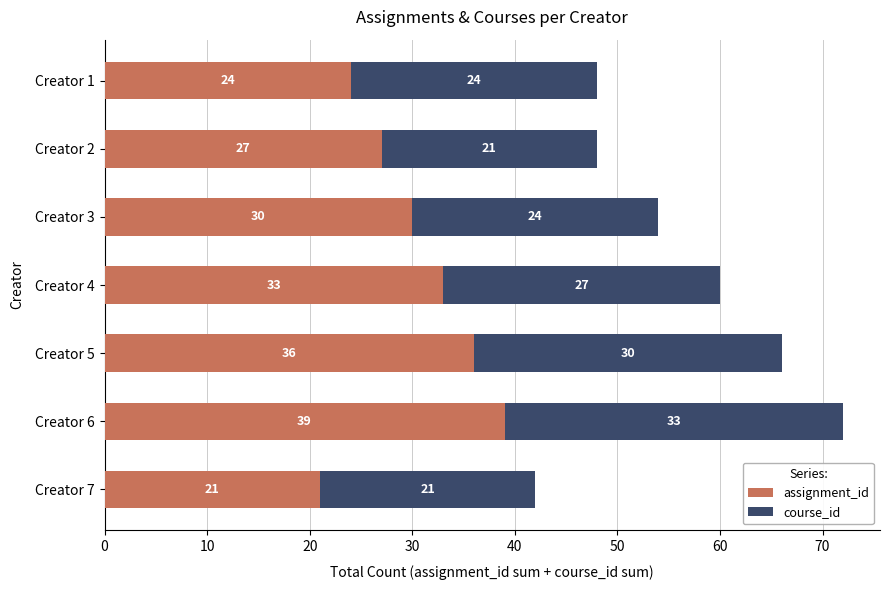

Rank the categories by assignment_id value from highest to lowest.

Creator 6, Creator 5, Creator 4, Creator 3, Creator 2, Creator 1, Creator 7